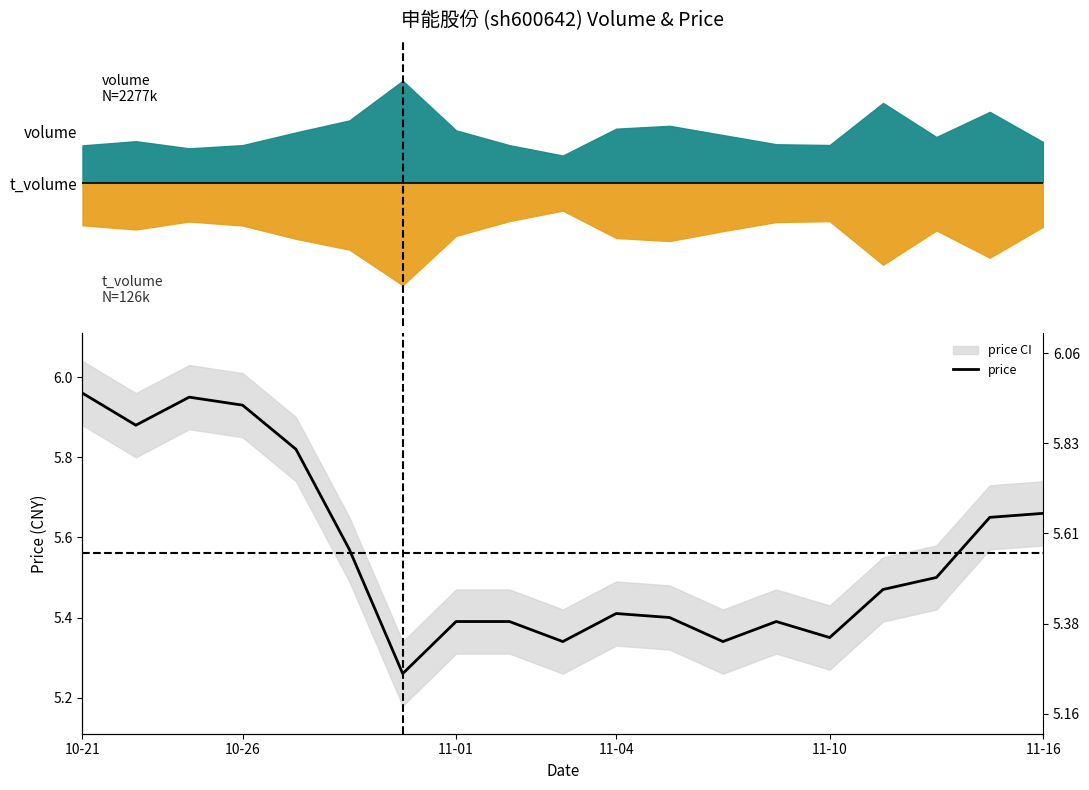

Approximately how many times larger is the value at 10-21 compared to 13?

1.1